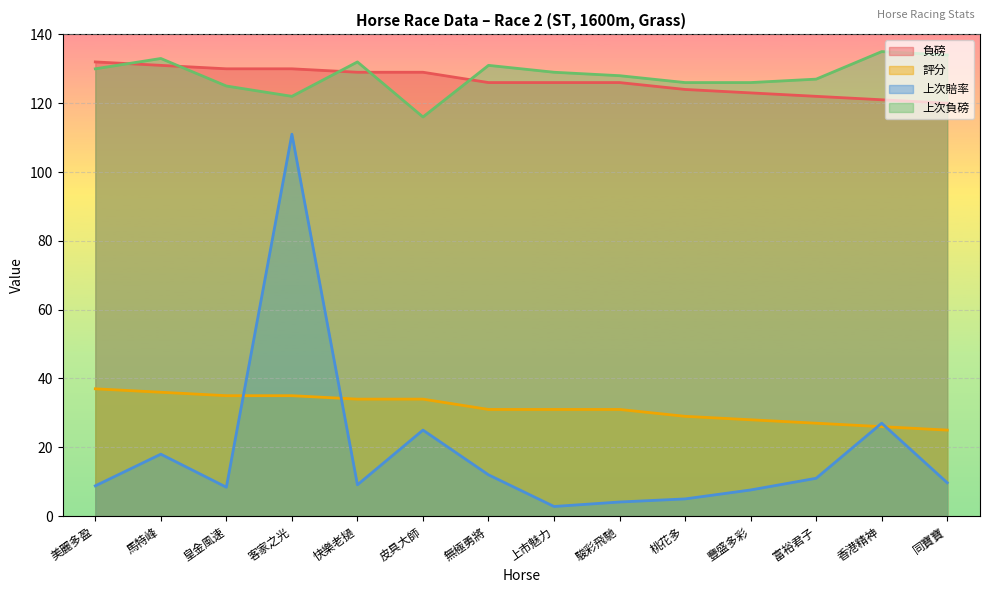

Is it true that 上次負磅 equals 134.0 at 同寶寶?

True